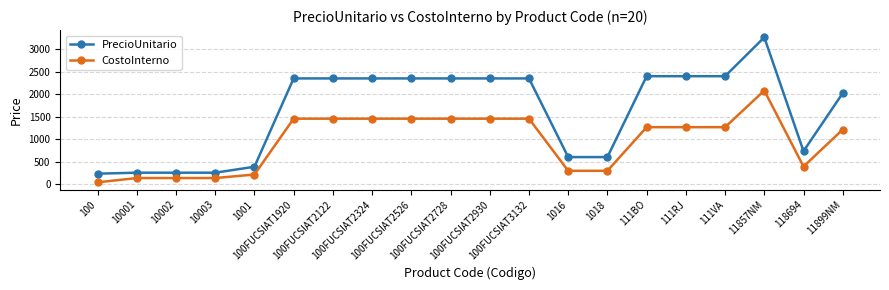

List the series in order of their peak value, highest first.

PrecioUnitario, CostoInterno